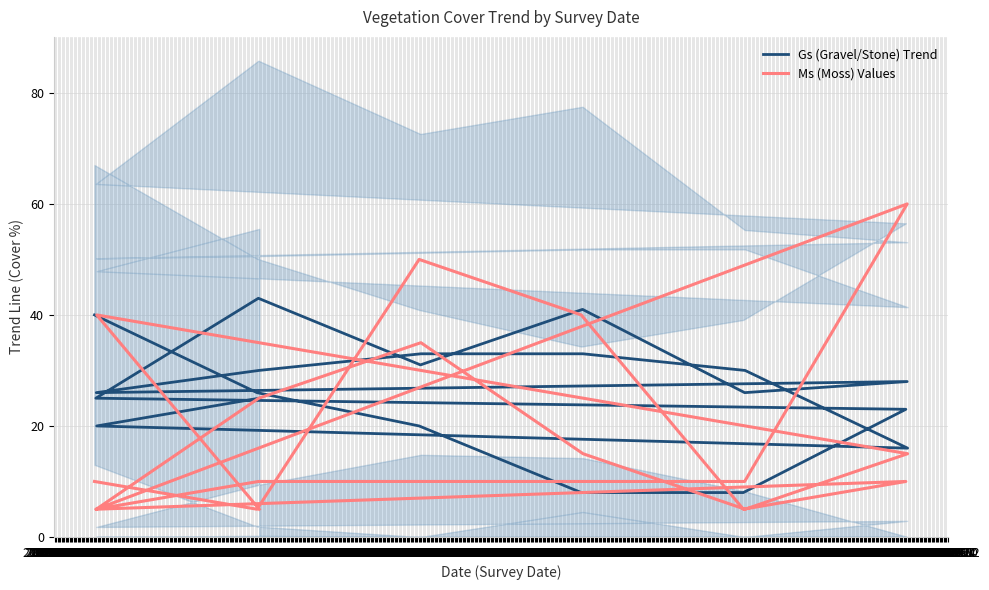

What is the spread (max minus min) of values at 2019-03-15?

3